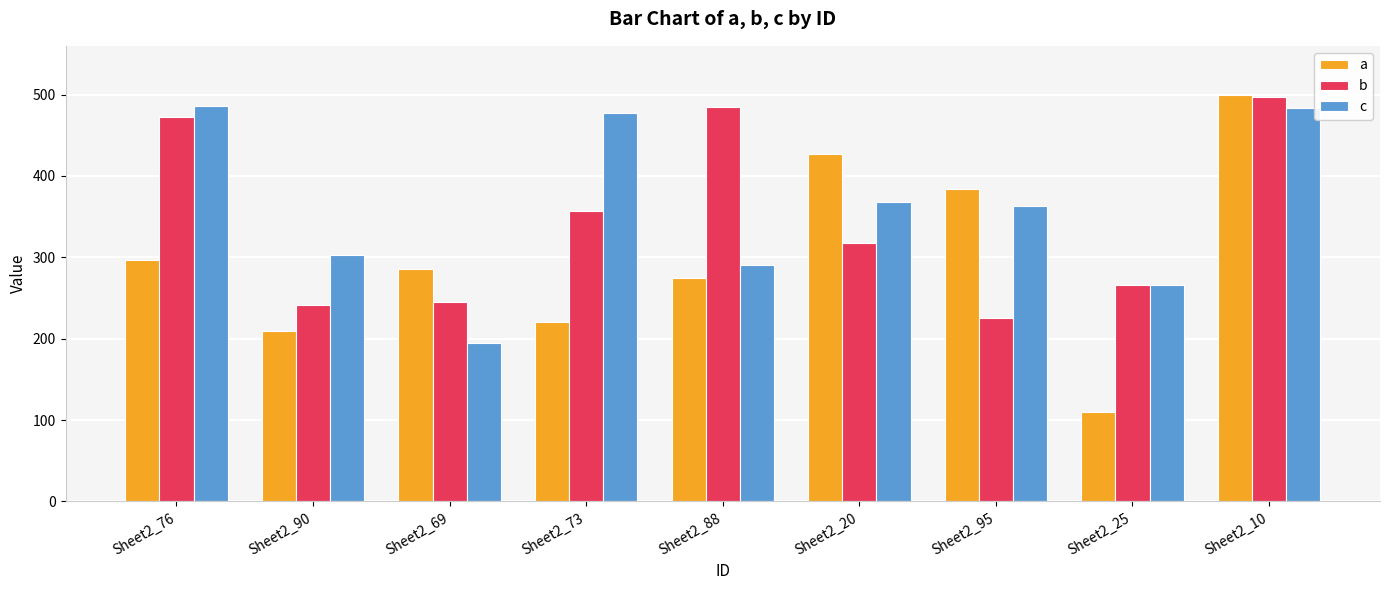

The c series shows 195 at Sheet2_69. True or false?

True